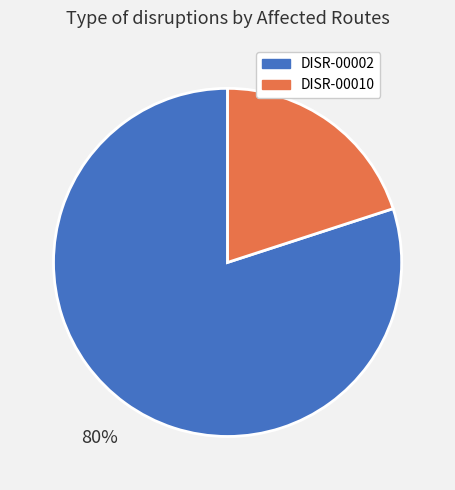

The DISR-00002 slice represents 80% of the pie. True or false?

True